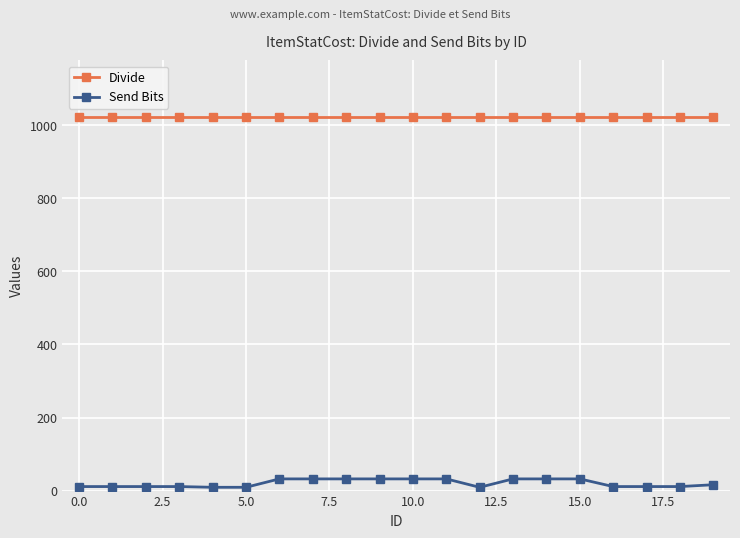

What is the minimum value for Divide?

1024